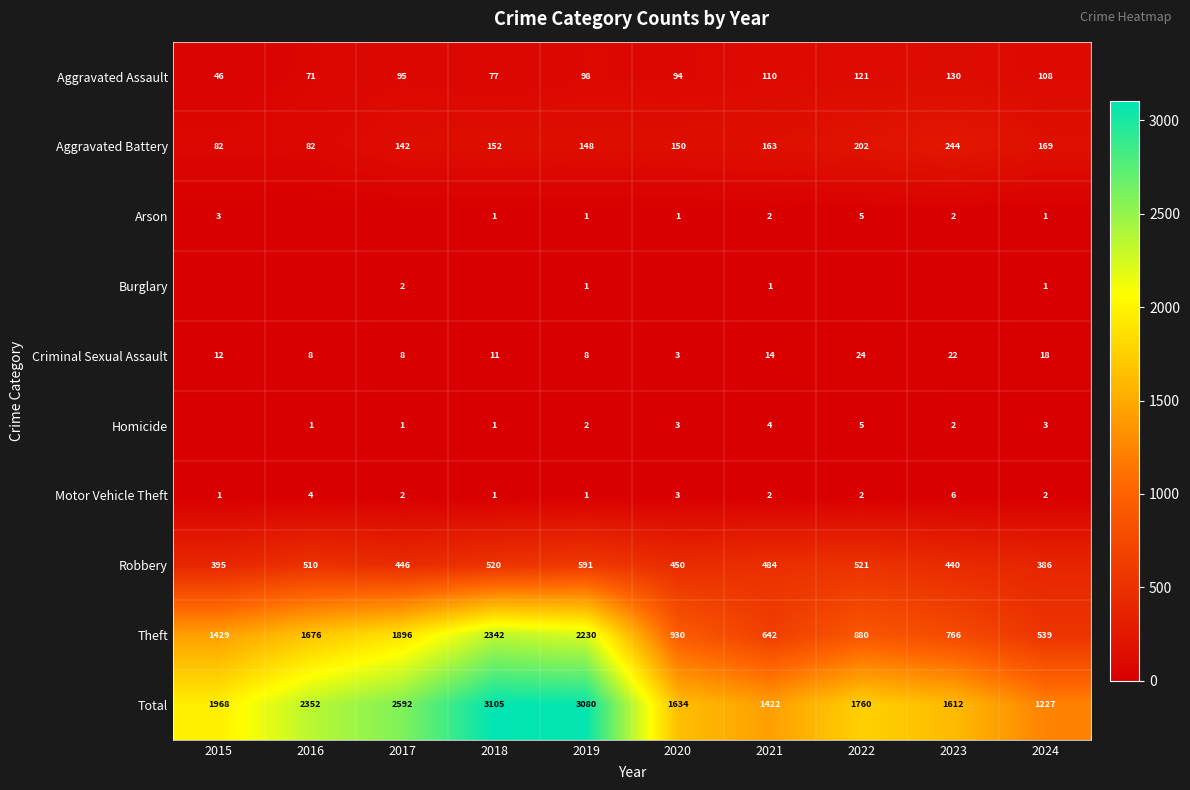

What is the spread (max minus min) of values at 2024?

1226